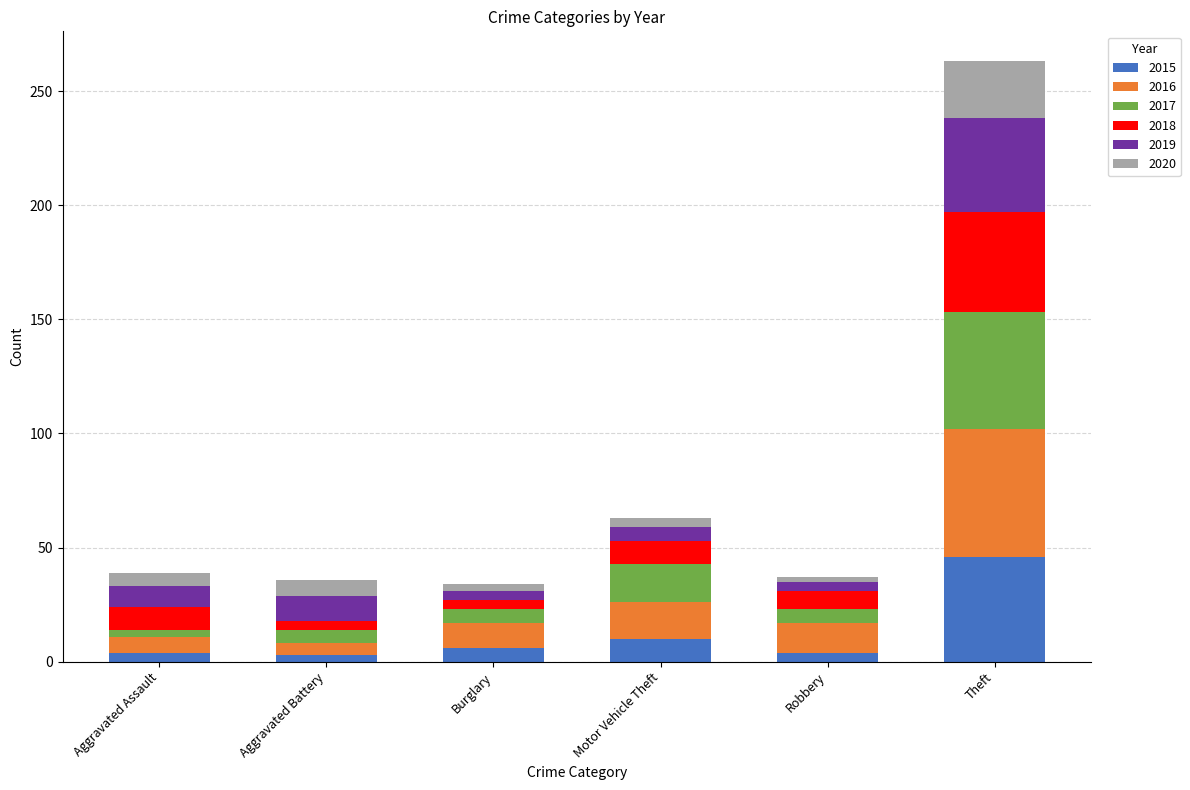

What is the difference between the maximum and minimum values in the 2015 series?

43